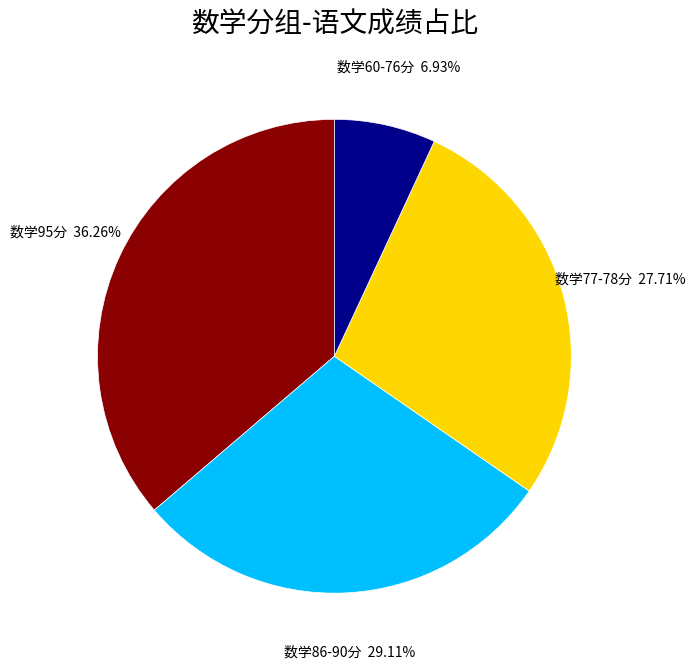

Is there any slice that represents more than half of the pie?

No